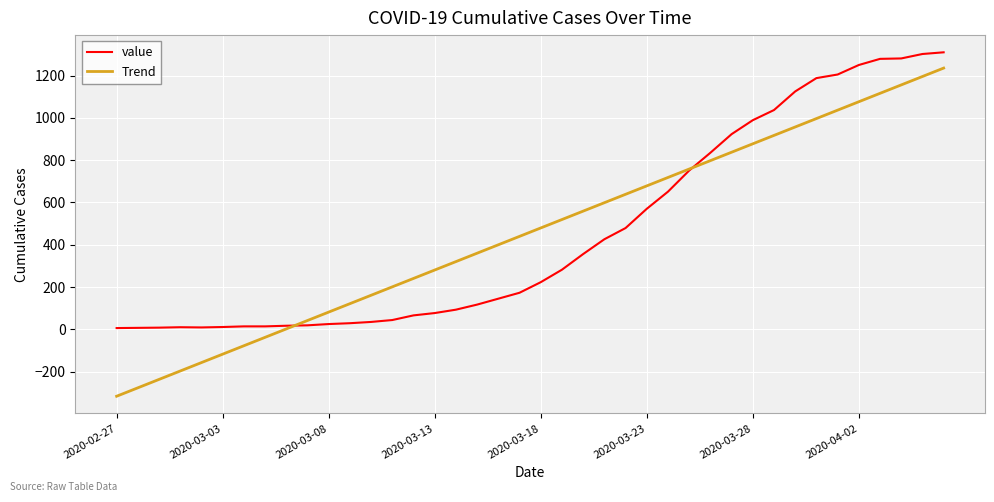

What is the maximum value for value?

1310.0